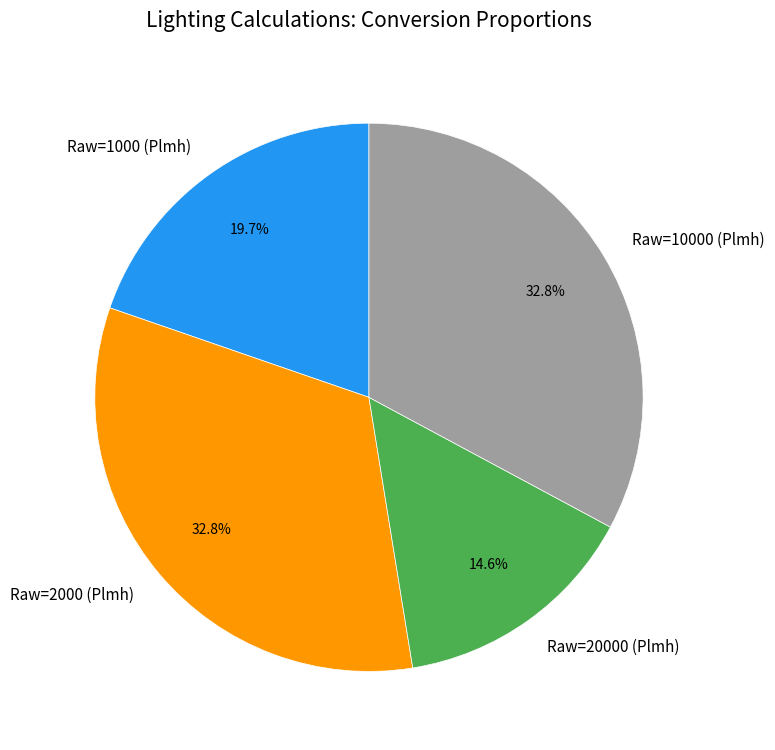

How many slices are in this pie chart?

4